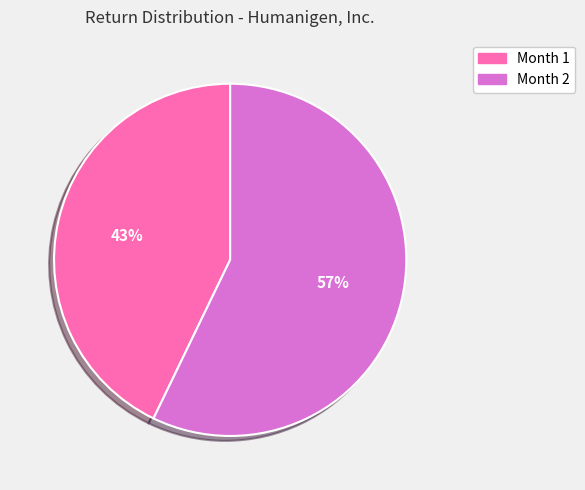

To the nearest percent, what percentage of the pie is Month 1?

43%